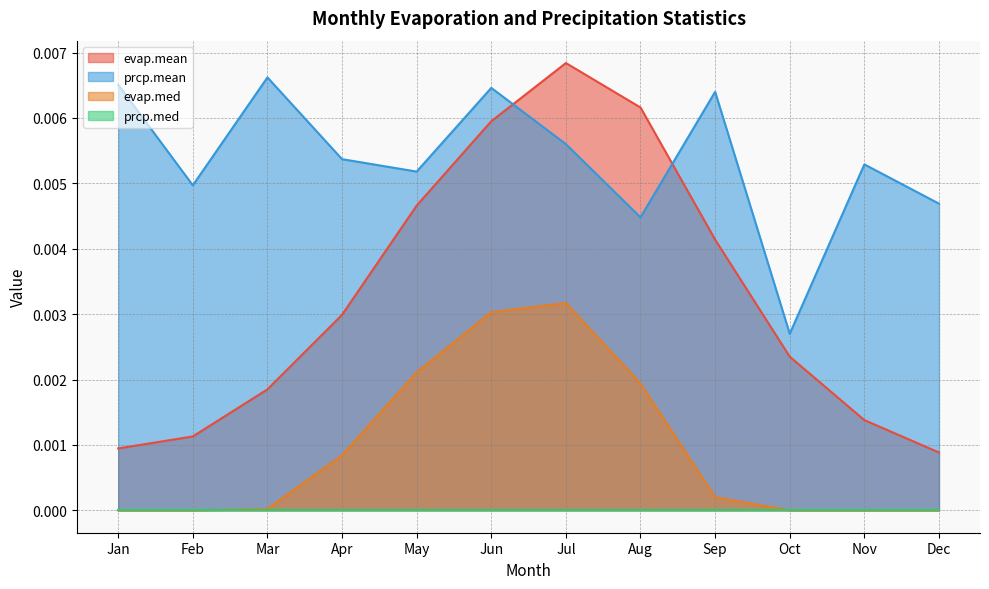

True or false: evap.med and prcp.mean cross at least once.

False